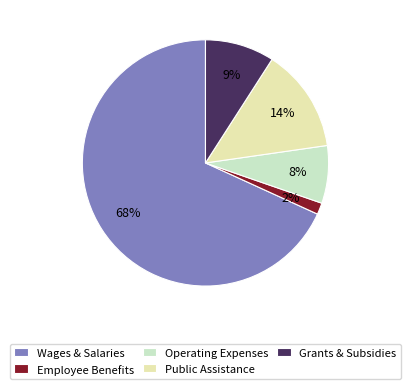

Is Wages & Salaries the majority of the pie?

Yes